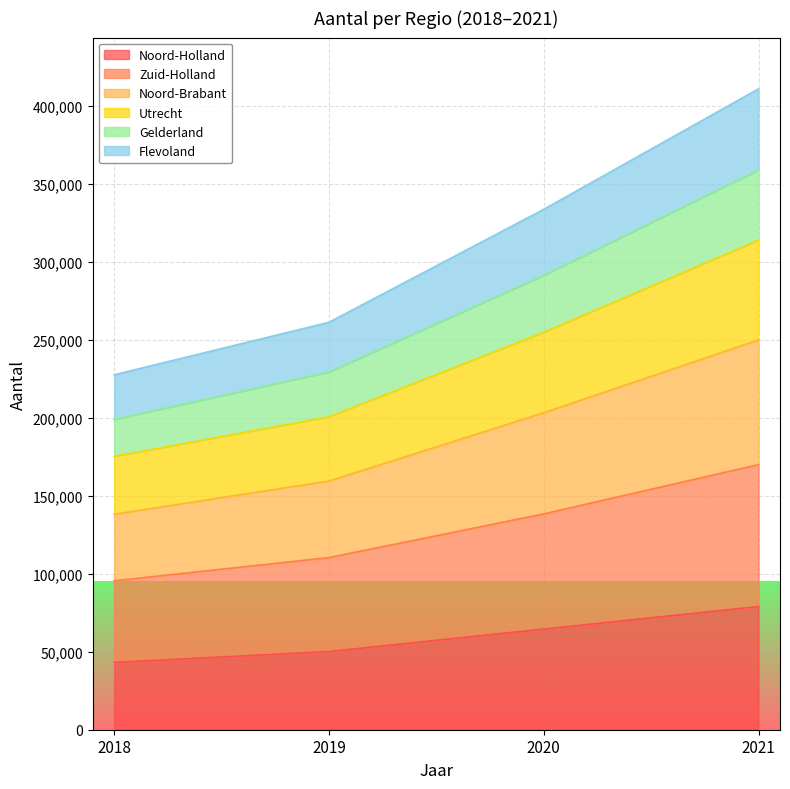

At which category is the sum across all series the highest?

2021